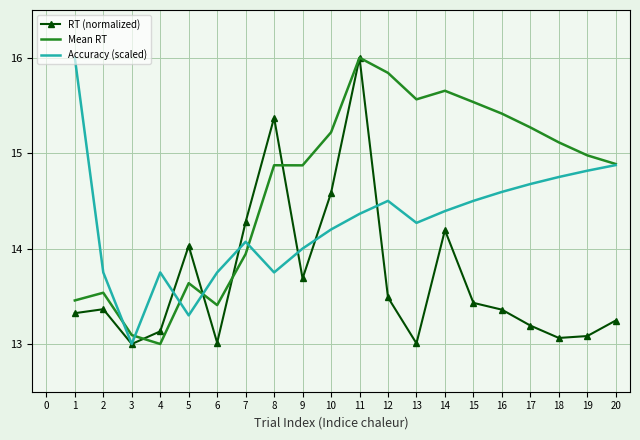

What is the total value across all series at 7?

42.3